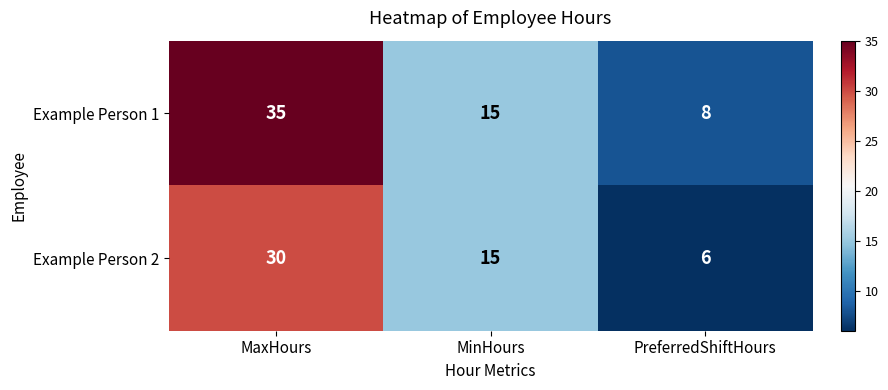

Rank the series by their average value, from highest to lowest.

Example Person 1, Example Person 2